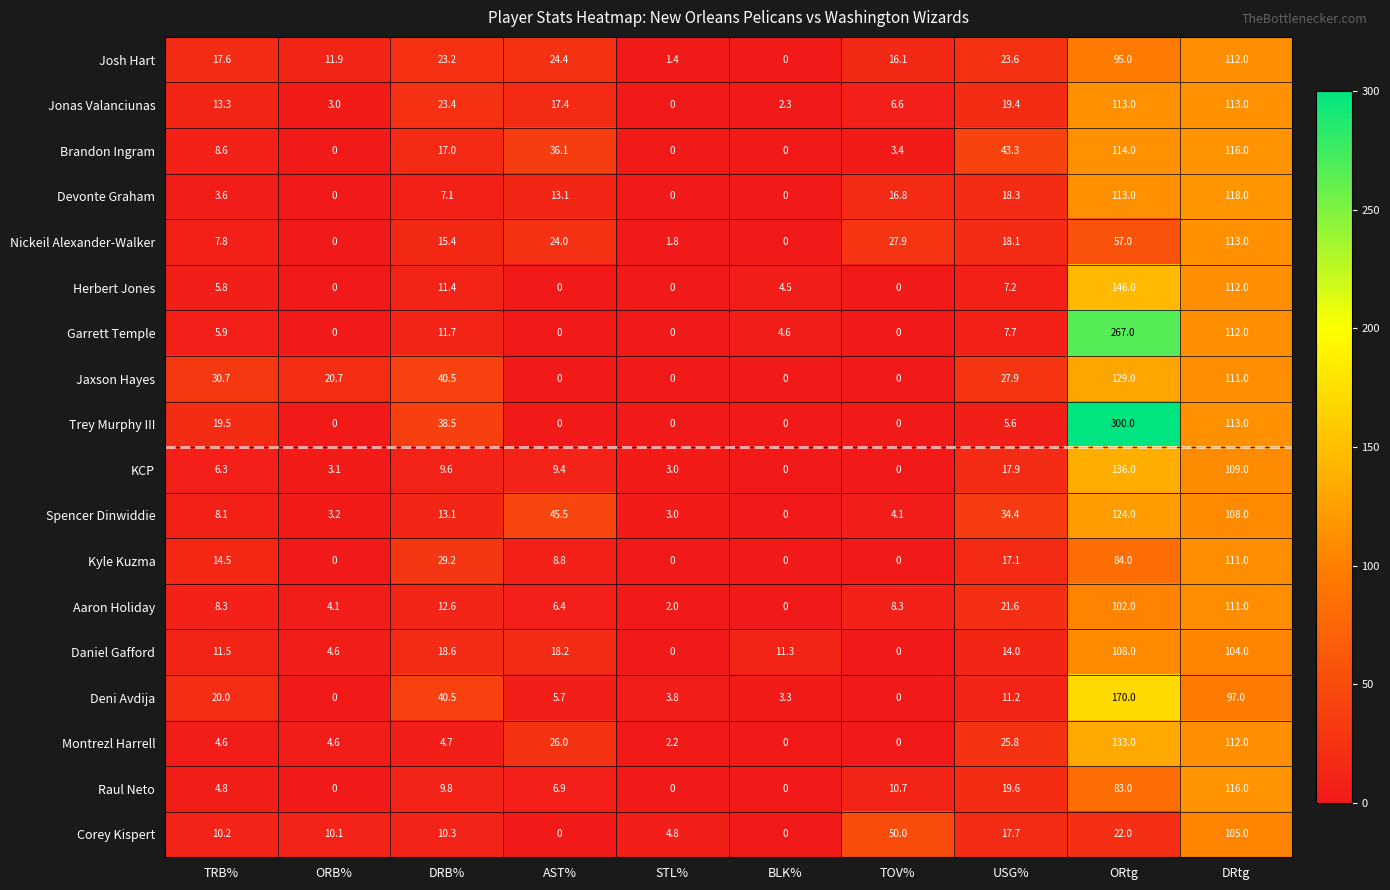

At which label does Raul Neto first exceed 9?

DRB%